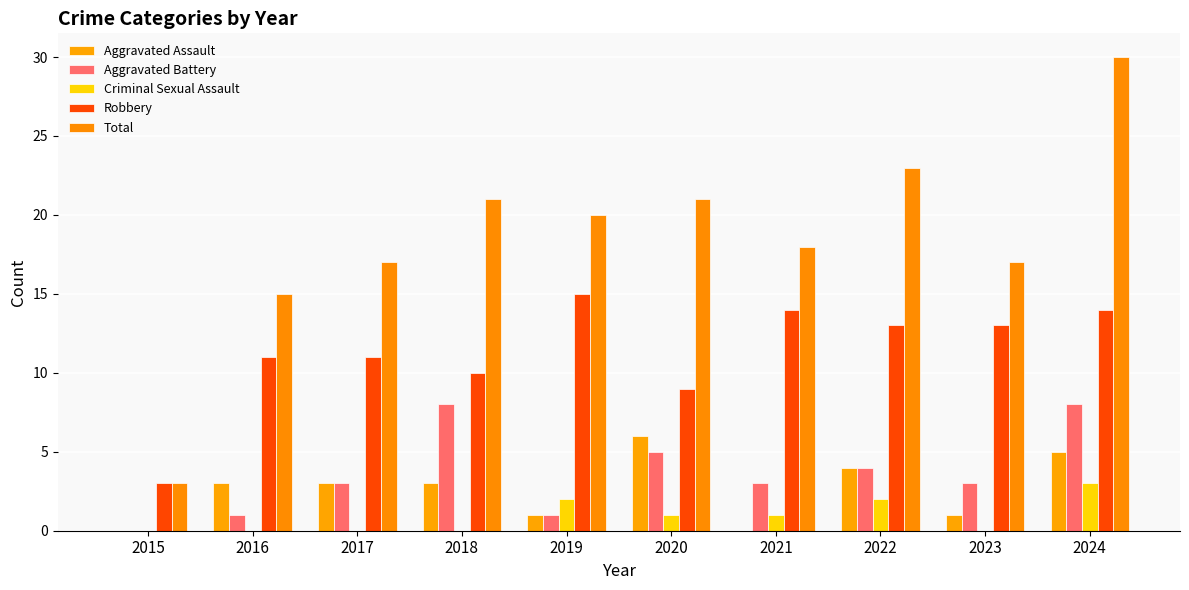

Are the bars horizontal?

No